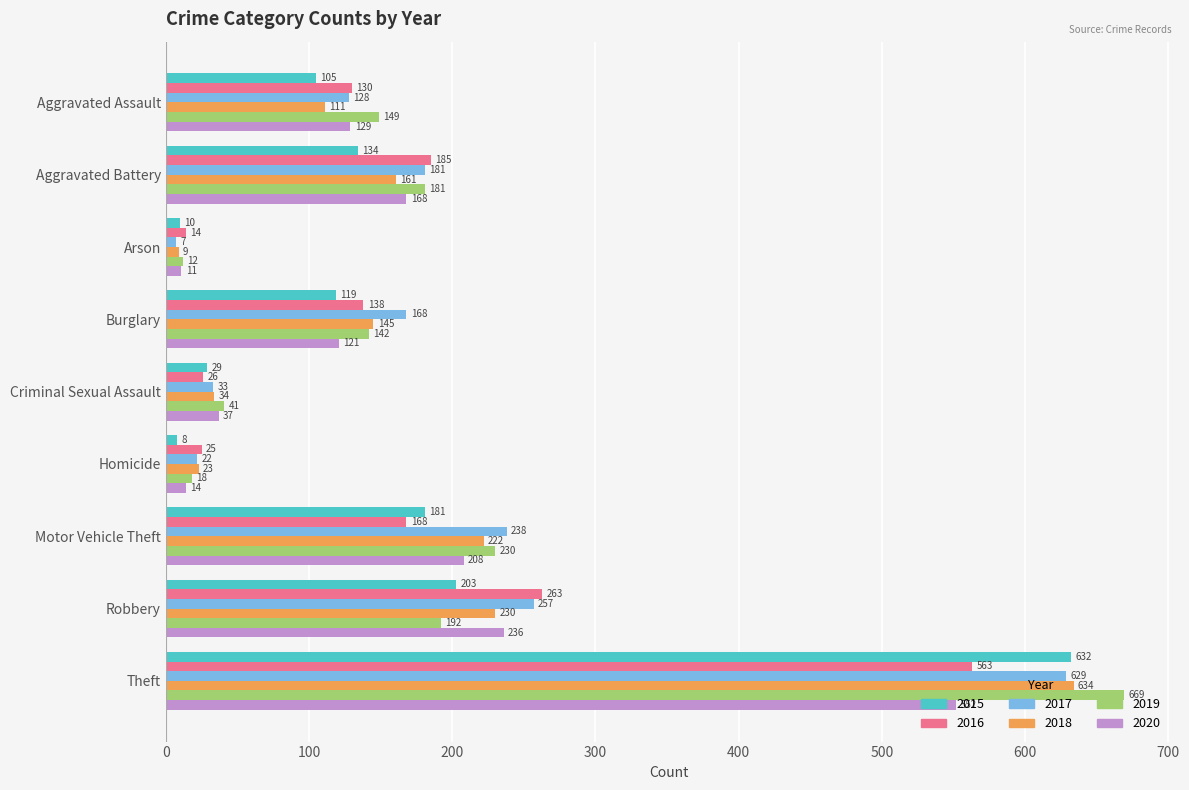

What is the sum of the 2018 values at Aggravated Battery and Motor Vehicle Theft?

383